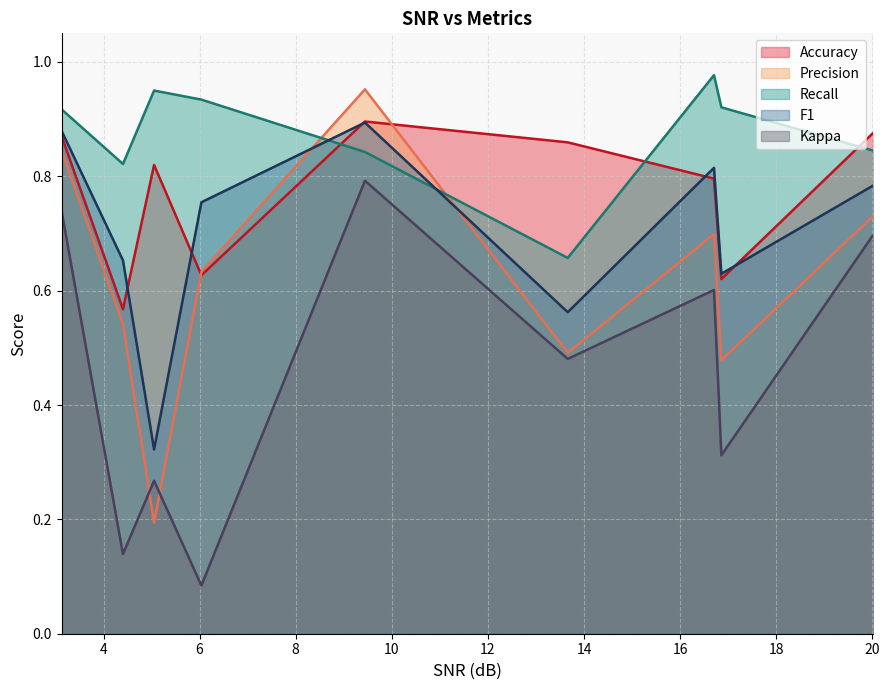

Which series has the largest range (max minus min)?

Precision